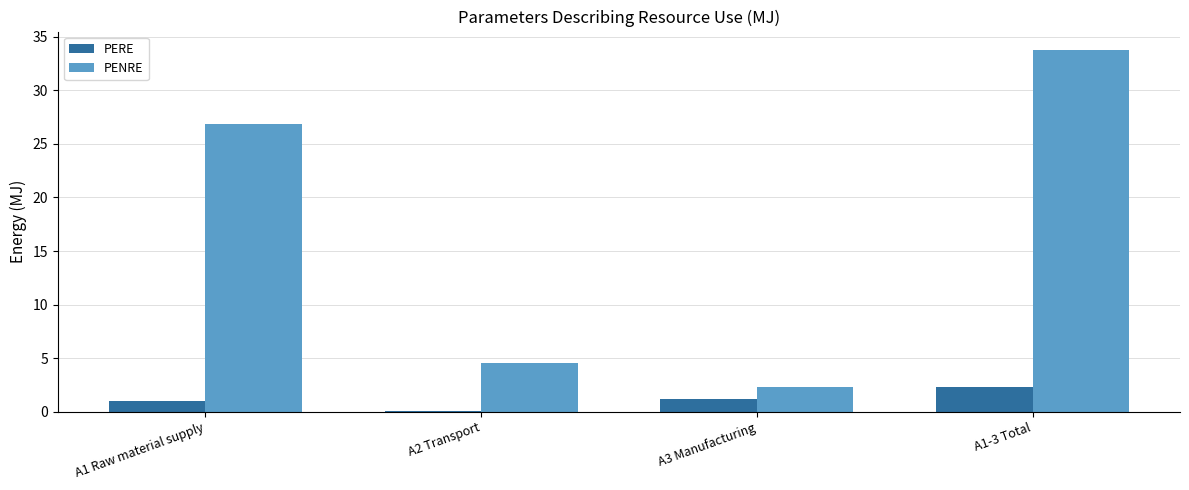

What is the maximum value shown in the chart?

33.8